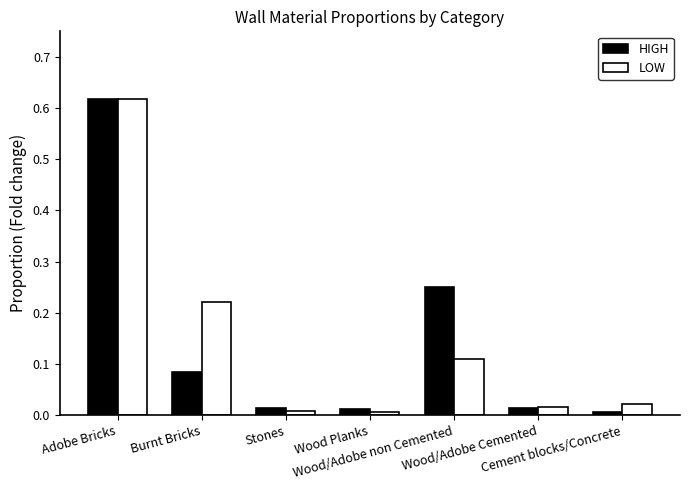

What is the sum of all HIGH values?

1.0